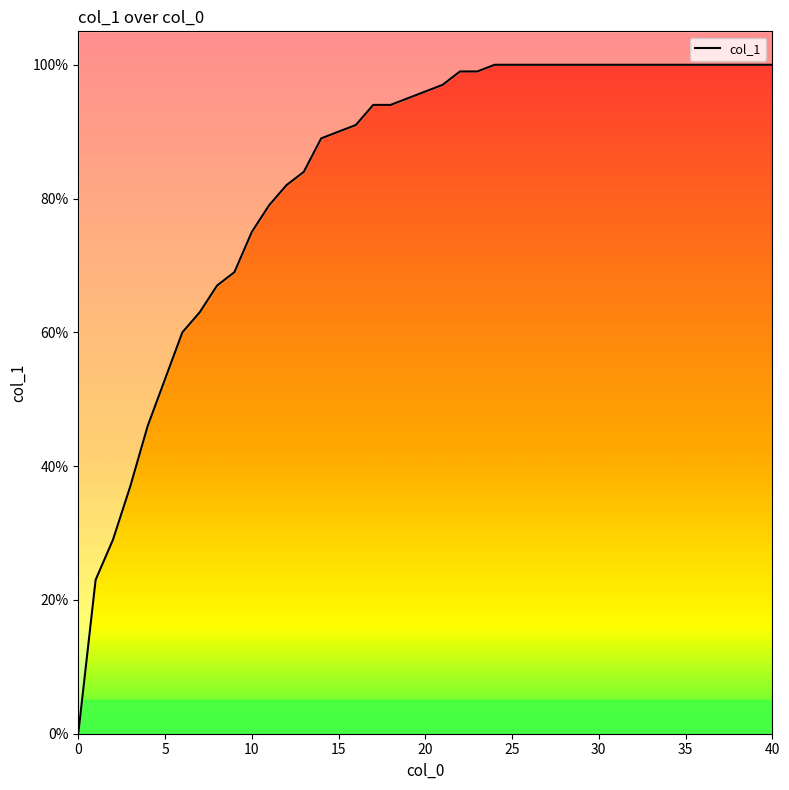

What is the greatest value displayed?

1.0